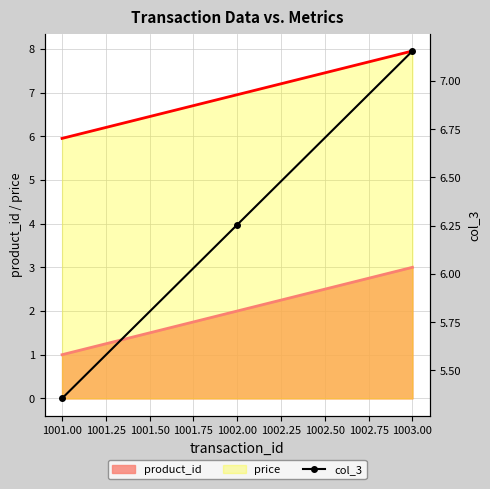

Read the product_id value at 1003.00.

3.0